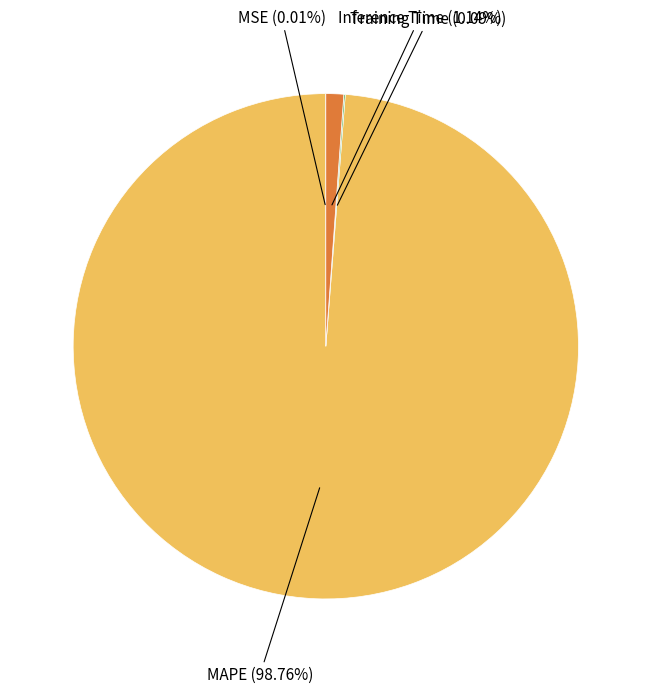

Does any single category account for the majority?

Yes